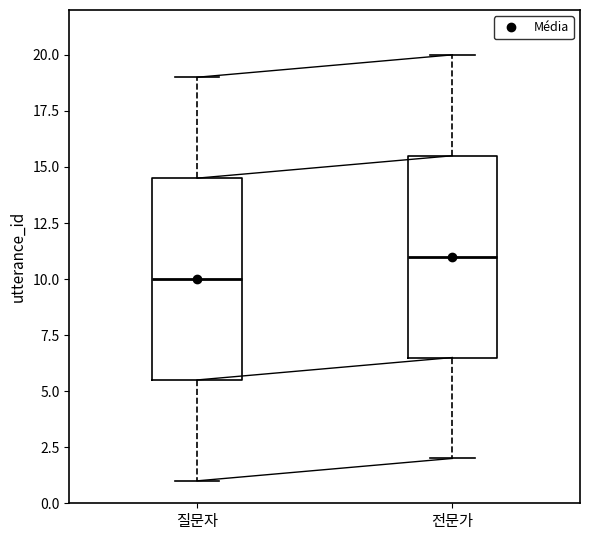

Reading left to right, read every box against the y-axis: the position of its median line, the range the box covers, and the ends of its whiskers. The values are not printed on the chart, so give them approximately, as read against the axis.

질문자: median 10.0, box 5.5 to 14.5, whiskers 1.0 to 19.0
전문가: median 11.0, box 6.5 to 15.5, whiskers 2.0 to 20.0